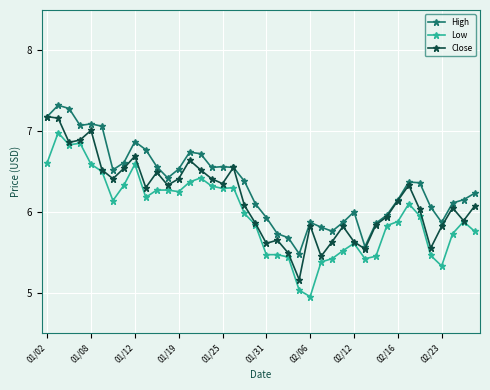

List the series in order of their overall mean, highest first.

High, Close, Low